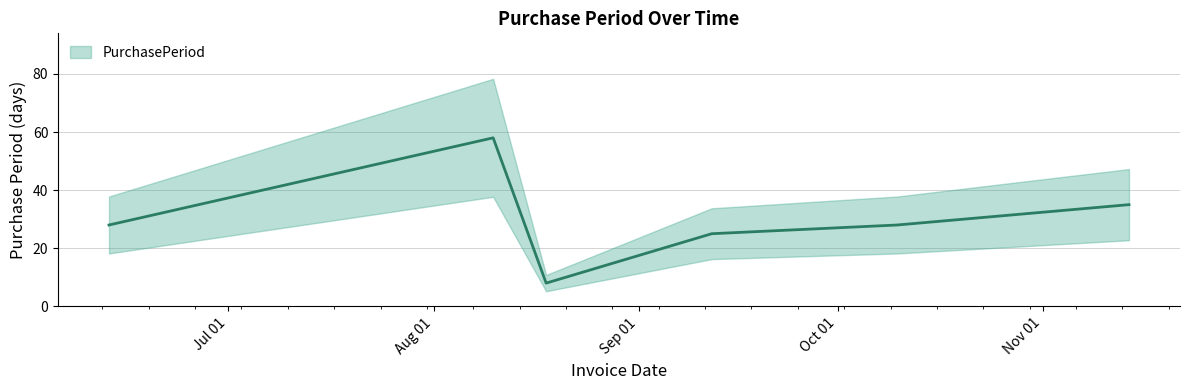

Does the chart display data point markers on the line(s)?

No